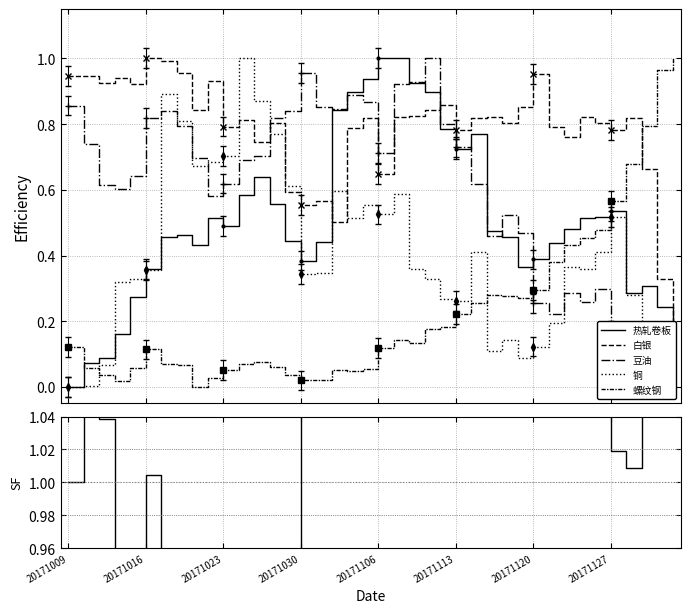

What is the total value across all series at 20171030?

2.8